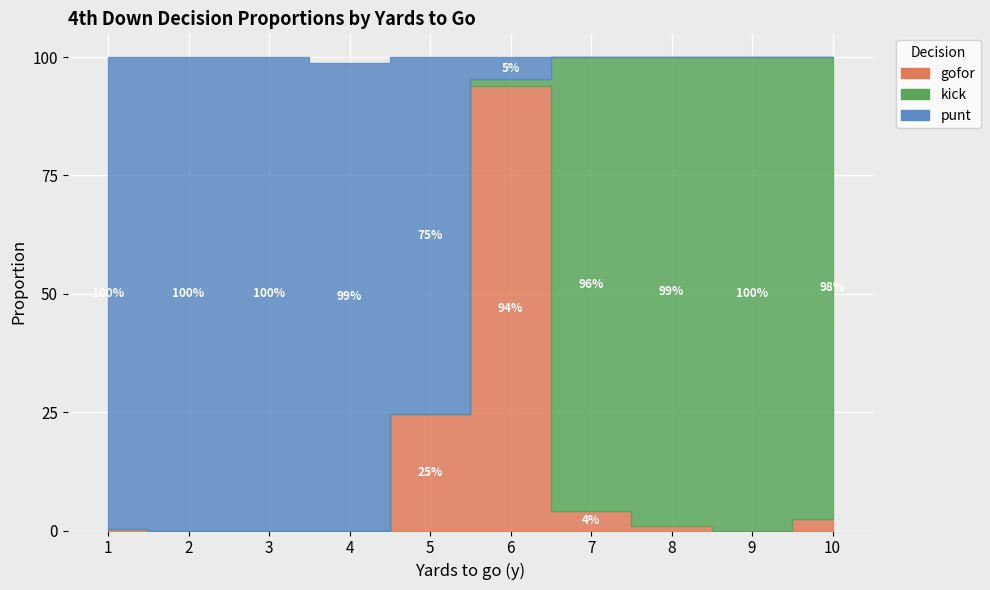

Reading right to left, transcribe all the data shown in this chart.

gofor: 0.0	0.0	0.0	0.0	0.9	0.2	0.0	0.0	0.0	0.0
kick: 1.0	1.0	1.0	1.0	0.0	0.0	0.0	0.0	0.0	0.0
punt: 0.0	0.0	0.0	0.0	0.0	0.8	1.0	1.0	1.0	1.0